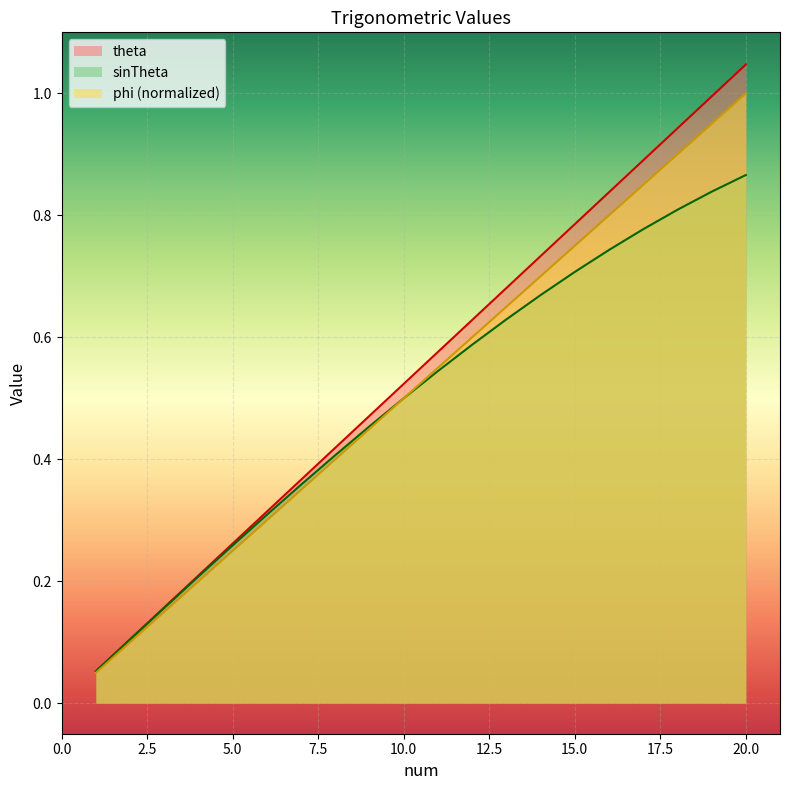

List the series in order of their peak value, highest first.

theta, phi (normalized), sinTheta